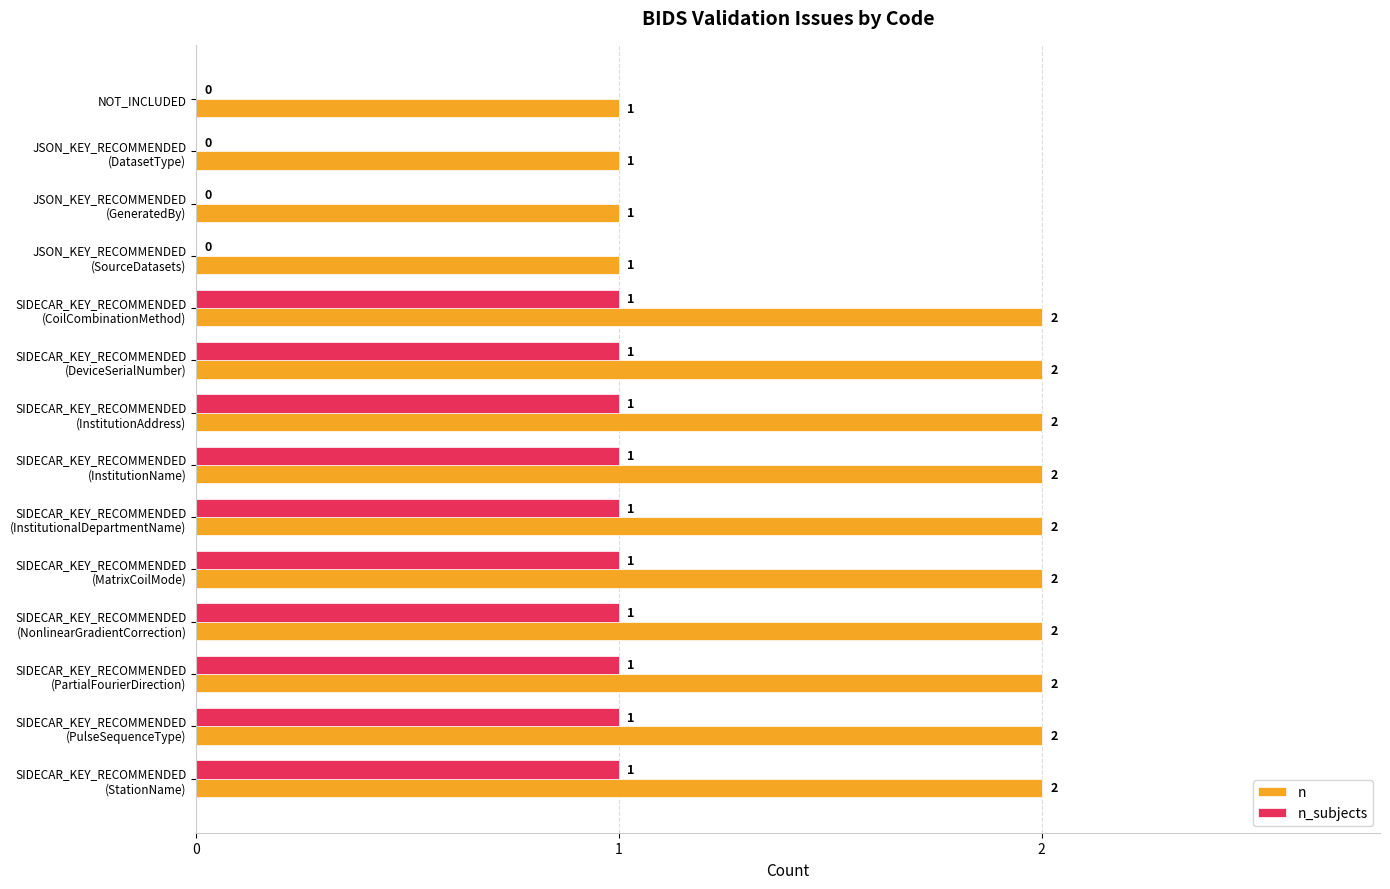

What is the sum of all n values?

24